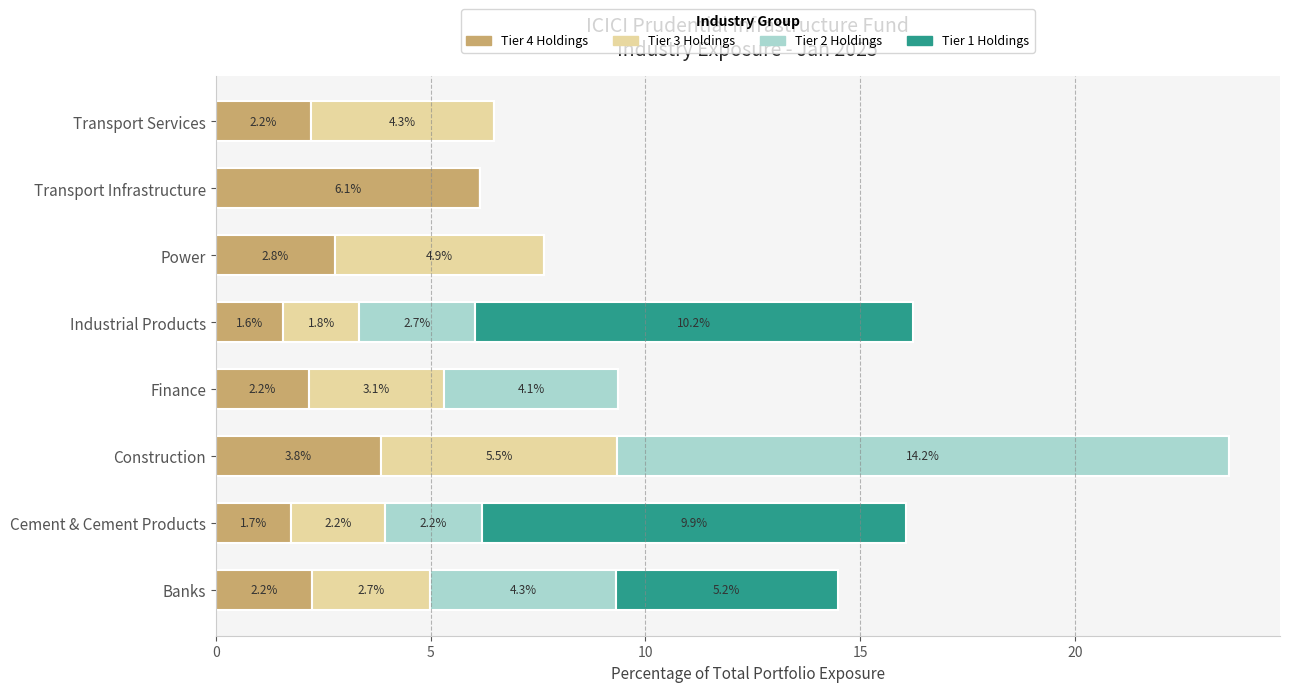

At which label does Tier 4 Holdings reach its peak?

Transport Infrastructure